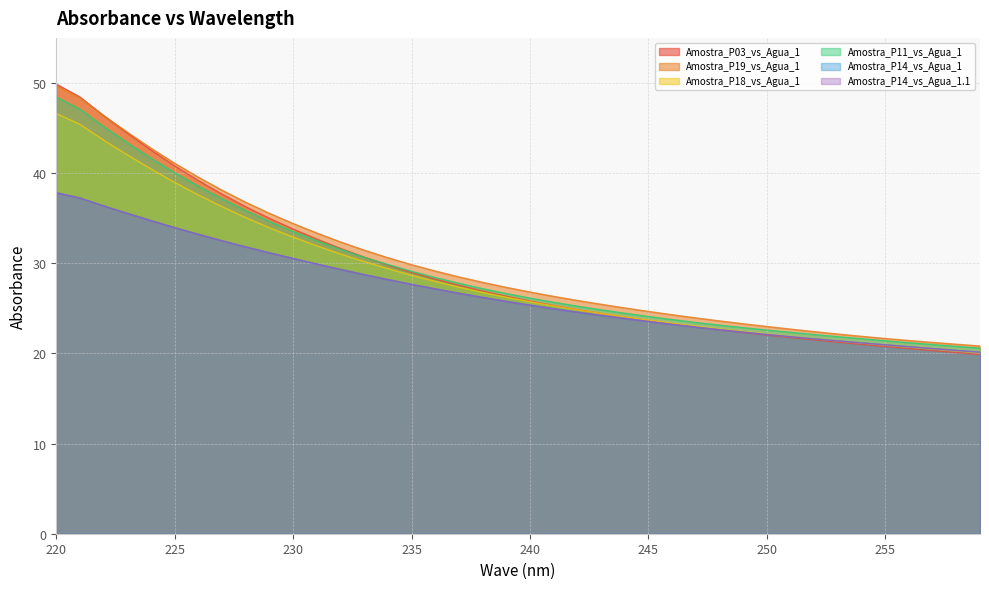

True or false: Amostra_P19_vs_Agua_1 and Amostra_P14_vs_Agua_1 intersect in this chart.

False